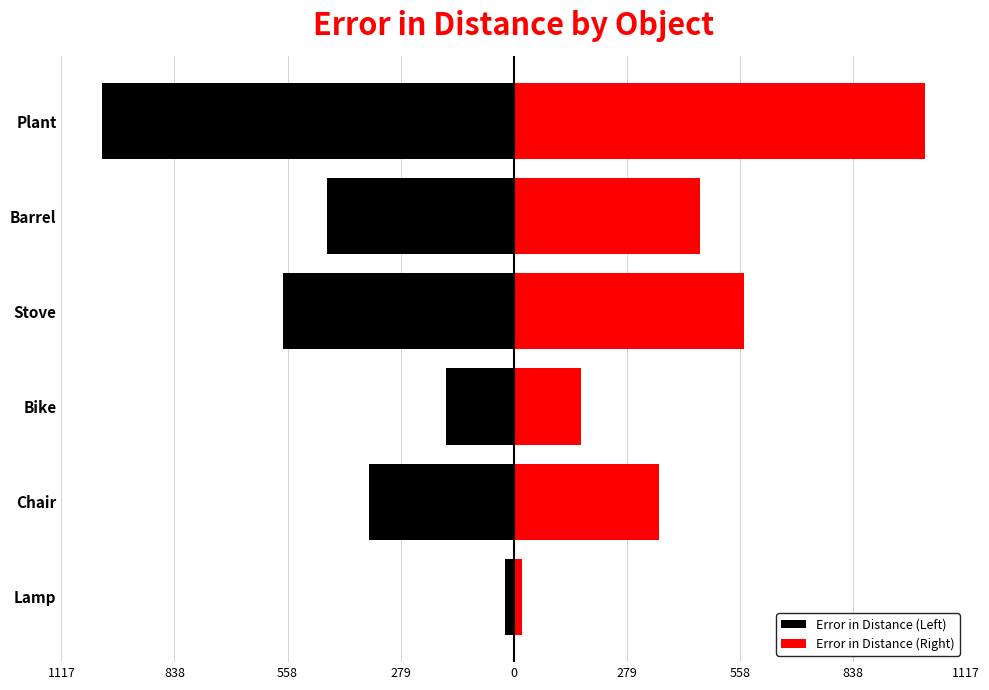

Between Bike and Stove, which series saw the biggest shift?

Error in Distance (Left)